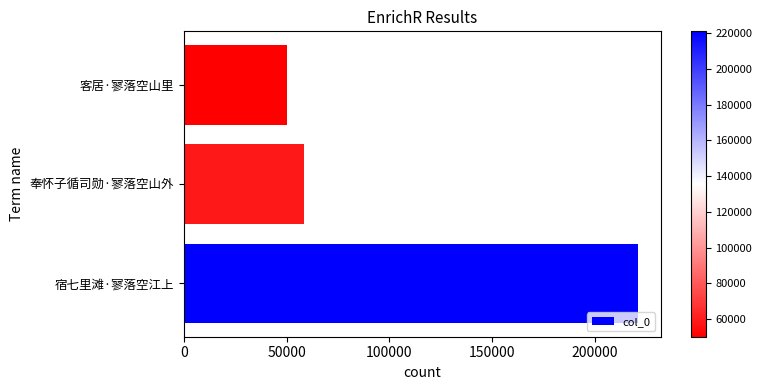

What is the minimum value shown in the chart?

50207